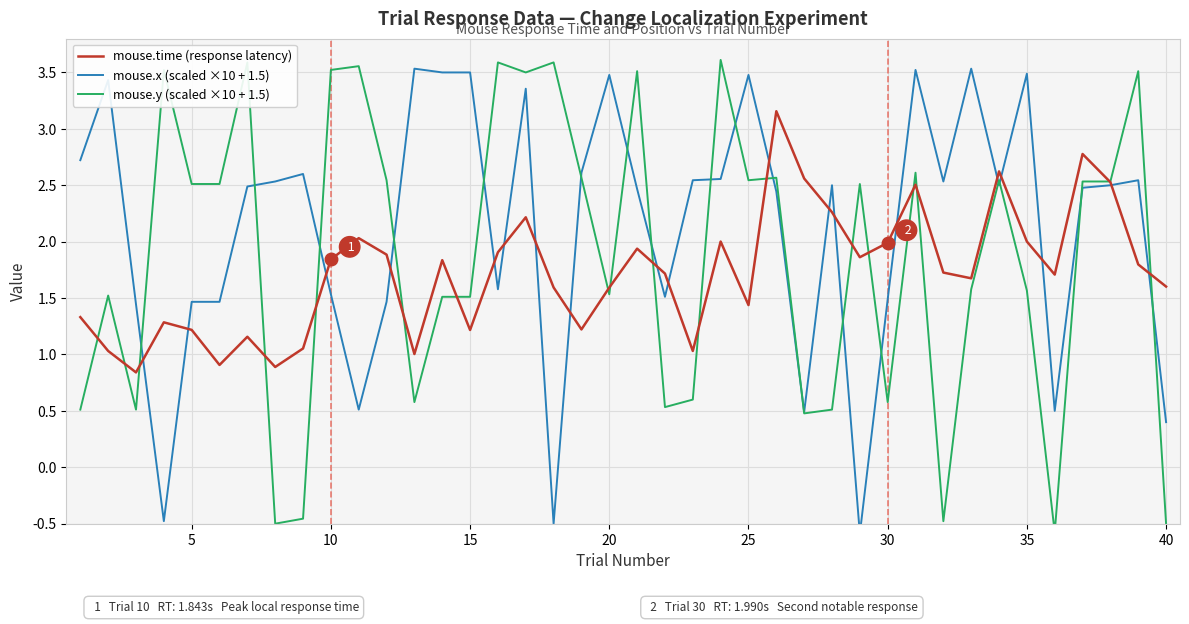

What is the lowest value of the mouse.time (response latency) series?

0.8